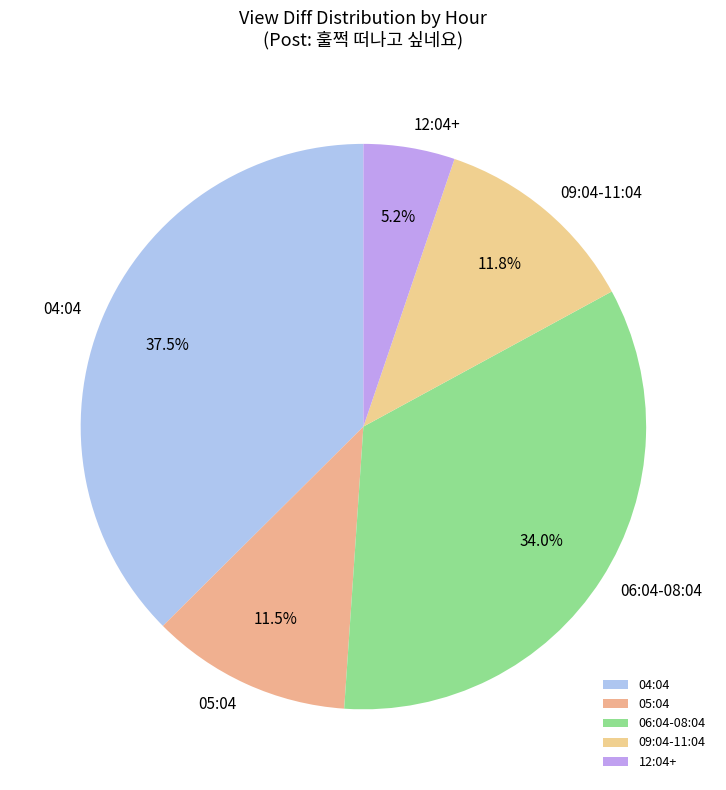

How many segments does this pie chart have?

5